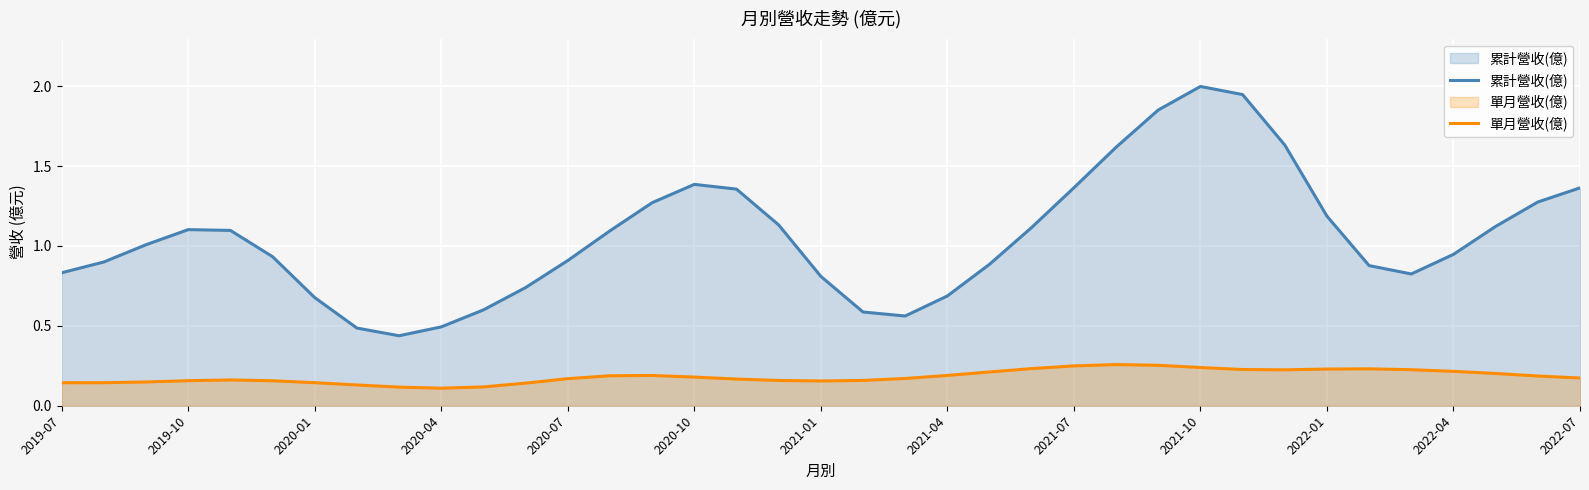

What is the highest value of the 累計營收(億) series?

2.0